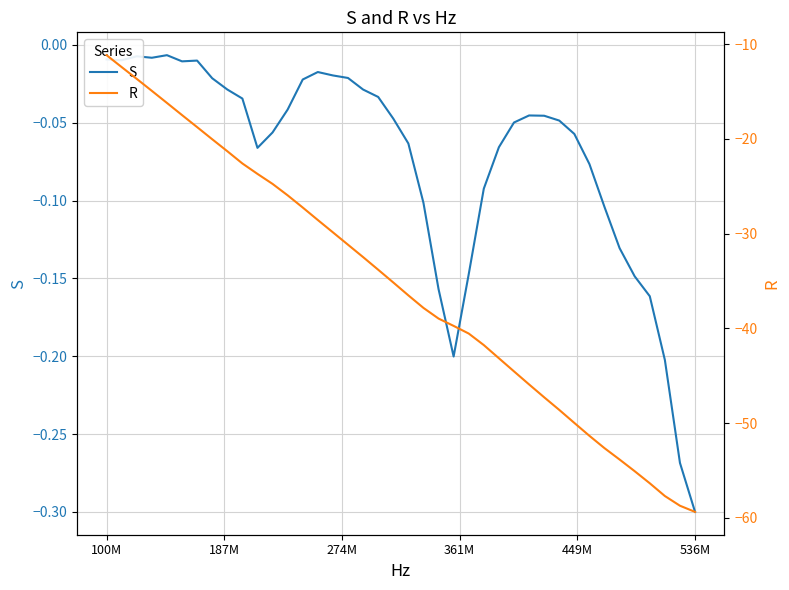

Which series has the largest total across all categories?

S